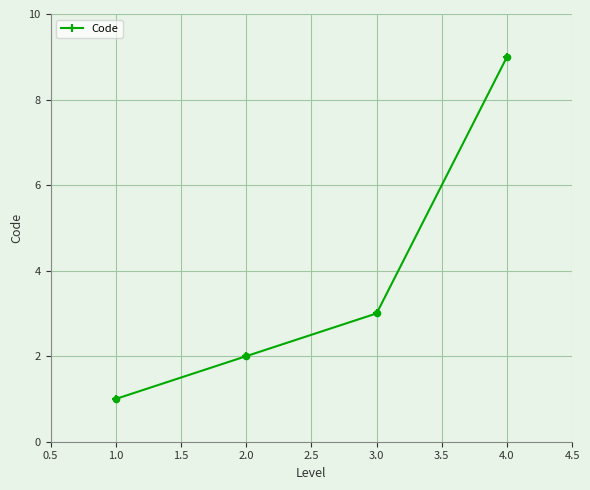

Approximately how many times larger is the value at 3.0 compared to 2.0?

1.5